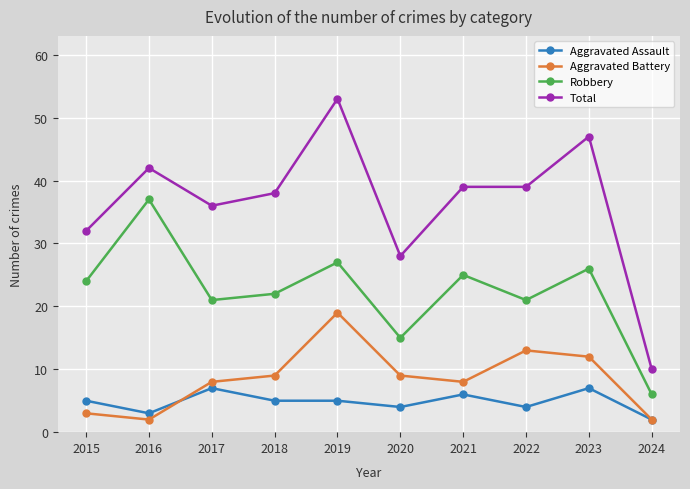

Which series has the widest spread of values?

Total